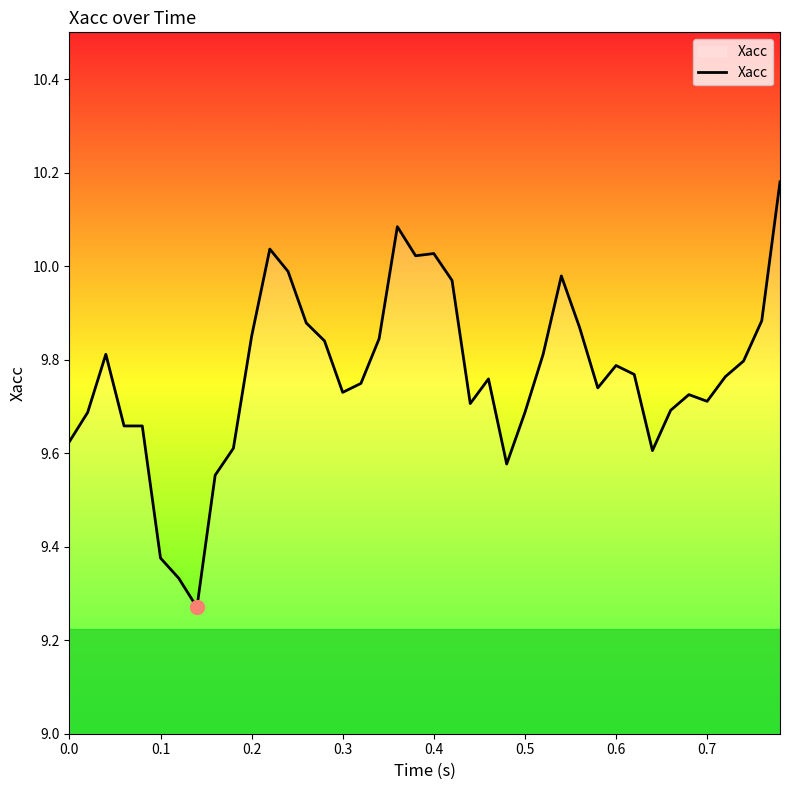

True or false: the data shows 15.1 at 0.0.

False